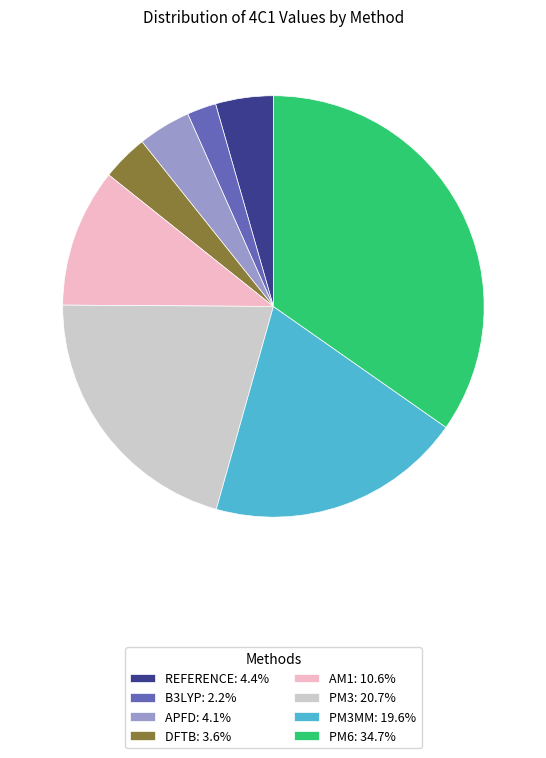

Is there any slice that represents more than half of the pie?

No